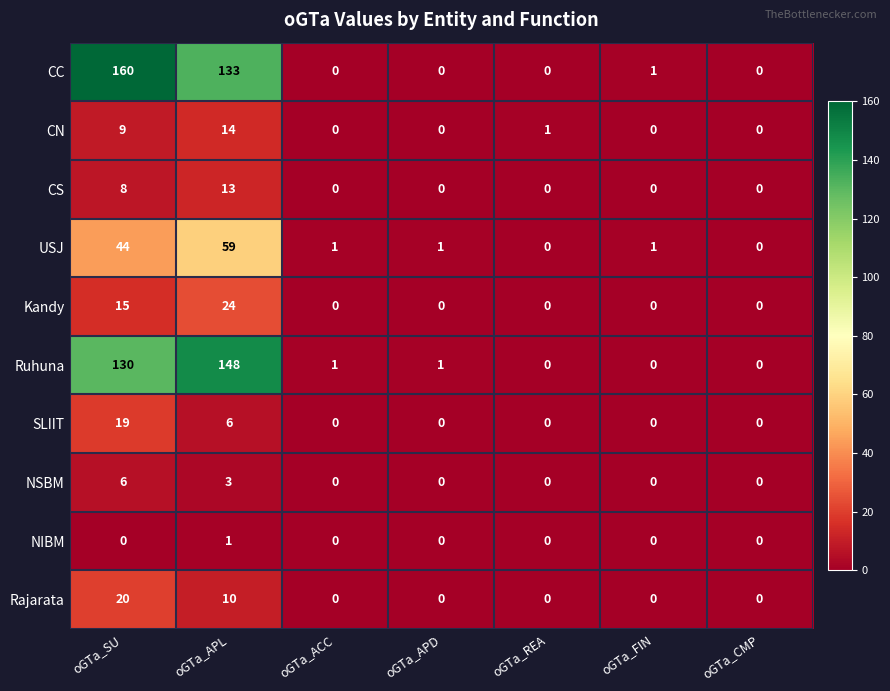

List the series in order of their peak value, highest first.

CC, Ruhuna, USJ, Kandy, Rajarata, SLIIT, CN, CS, NSBM, NIBM